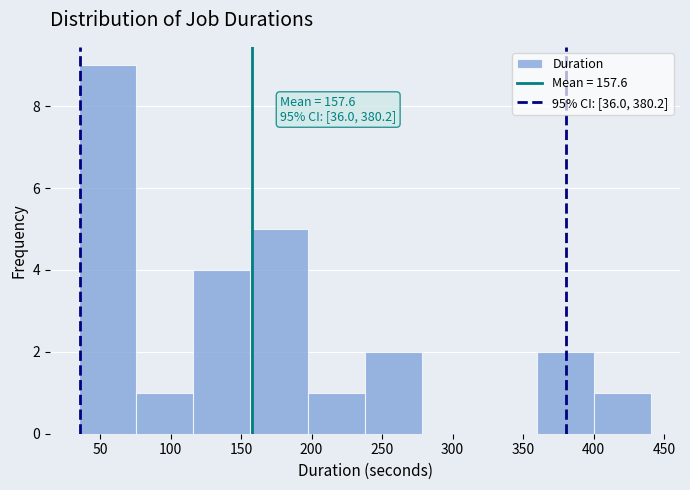

Which range on the x-axis has the tallest bar?

35 to 75